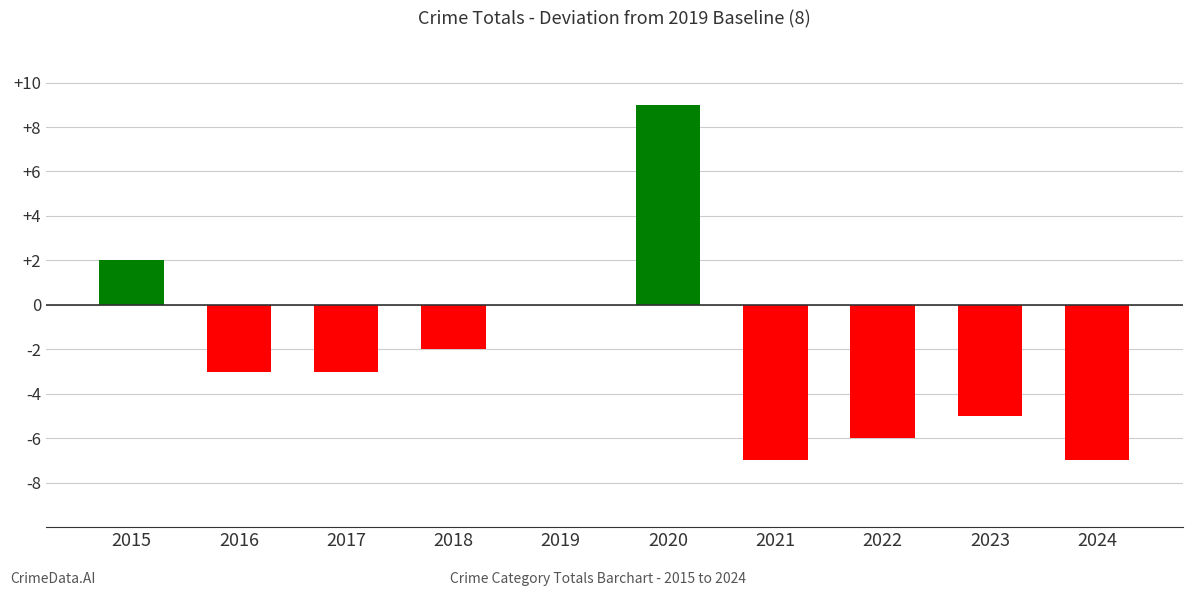

Read the value at 2022, to the nearest 5.

-5